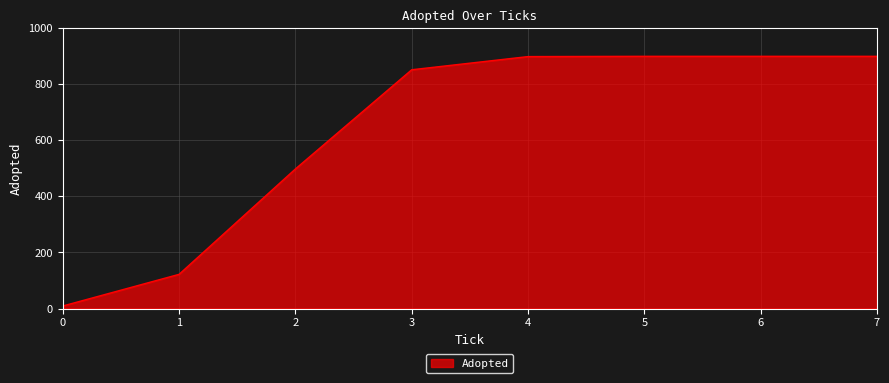

What is the ratio of the value at 2 to the value at 4?

0.6